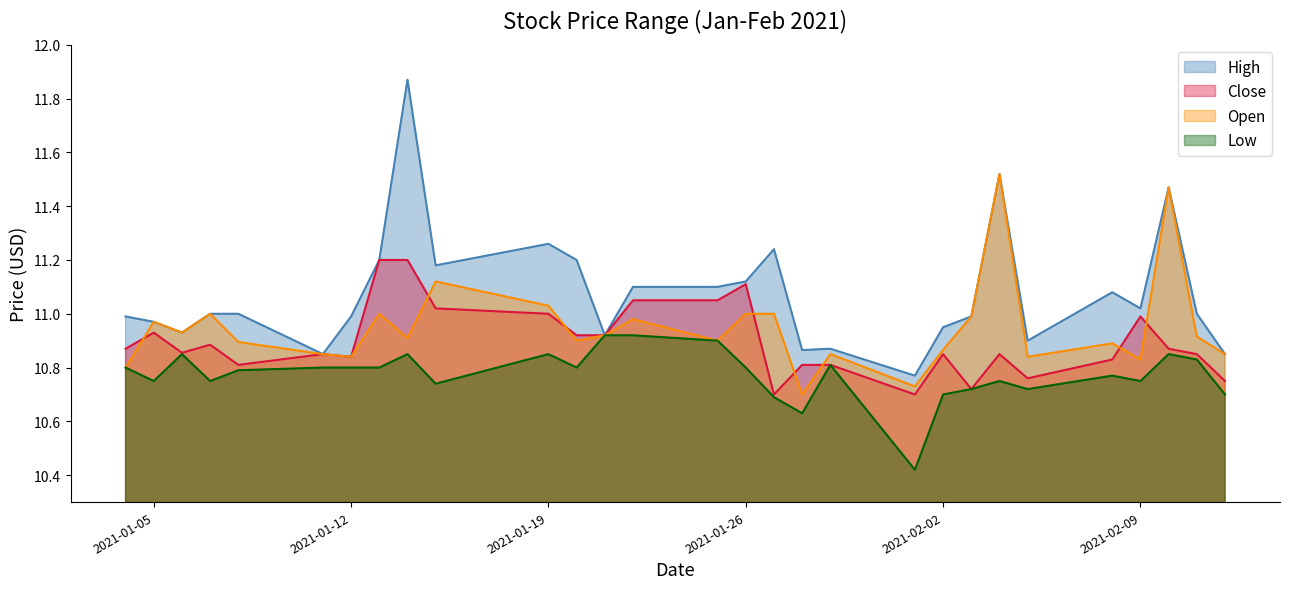

Does the chart have visible grid lines?

No